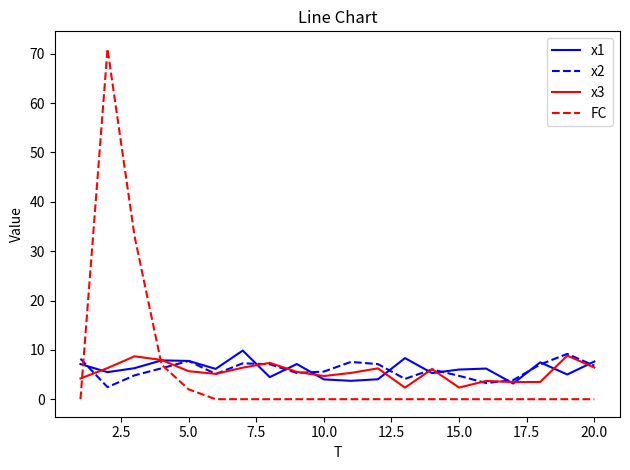

What is the difference between the maximum and second lowest values in the x3 series?

6.5